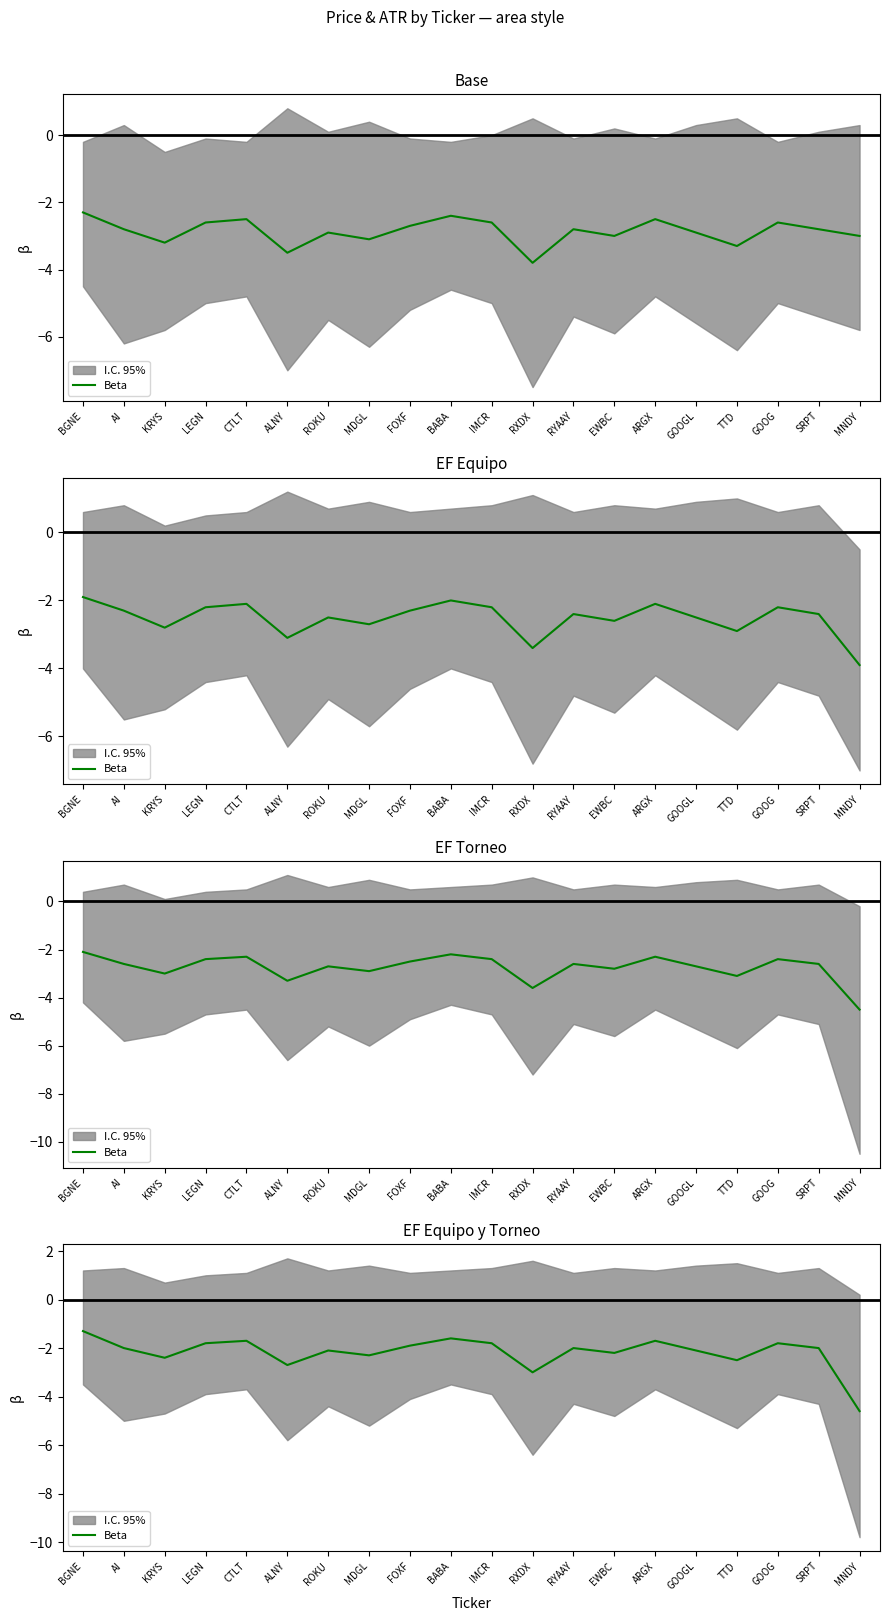

What is the maximum value shown in the chart?

-1.3